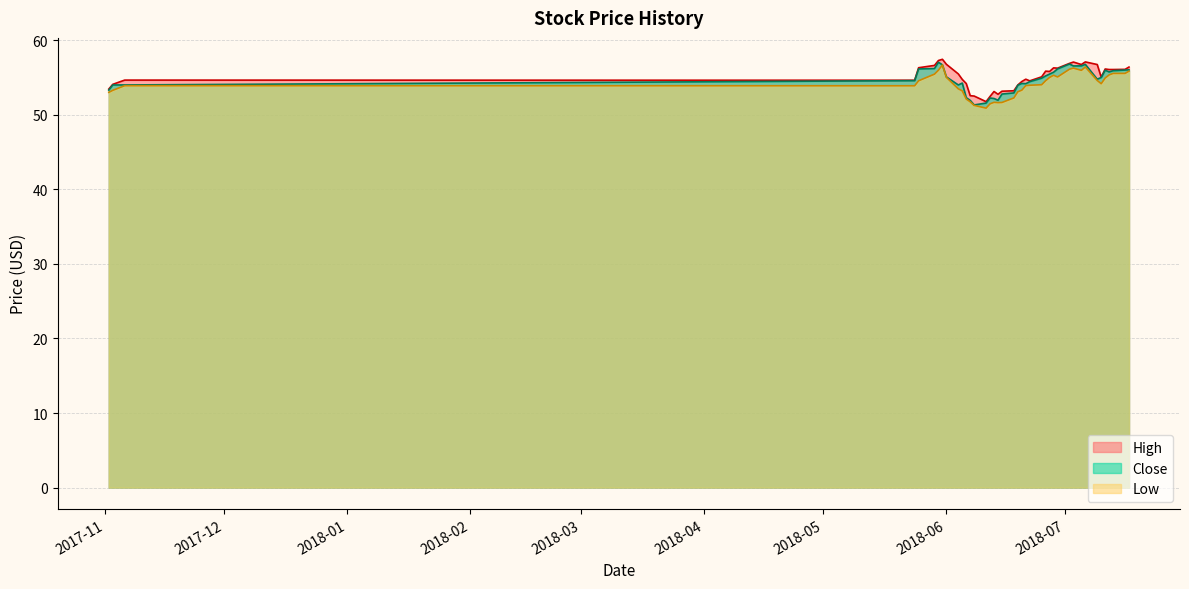

How many categories are shown in the chart?

40